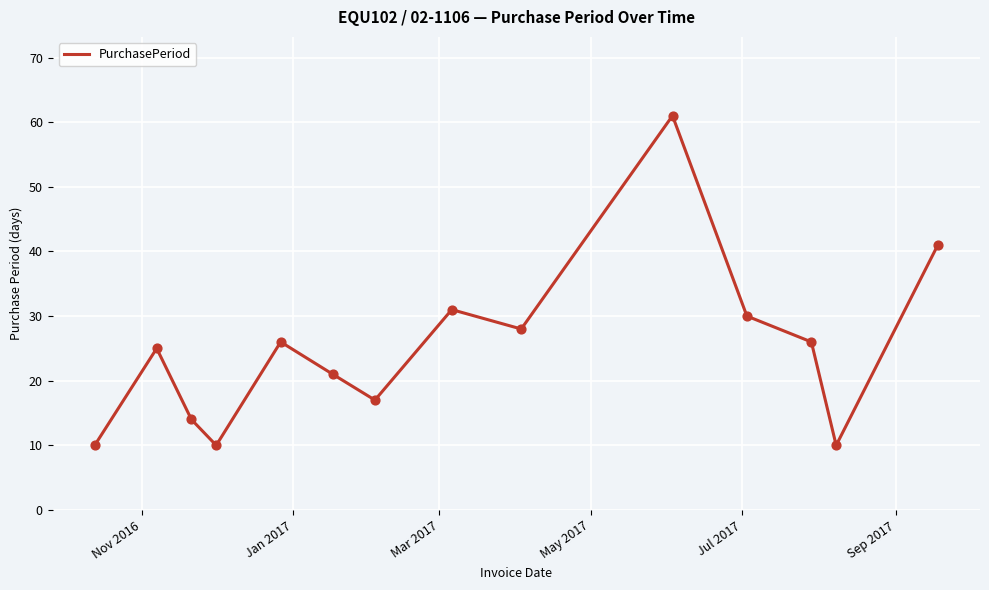

What is the smallest value displayed?

10